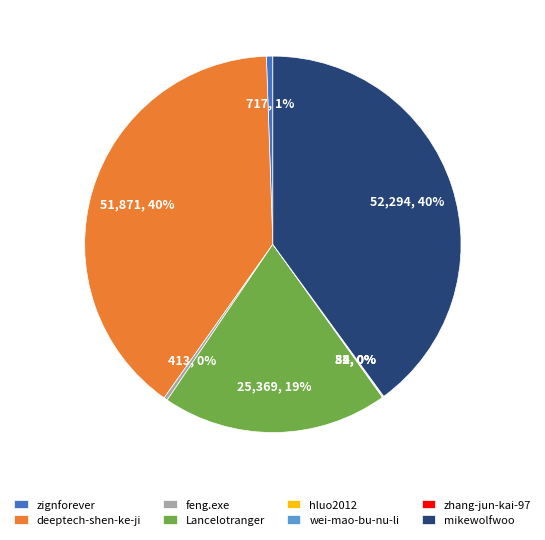

True or false: deeptech-shen-ke-ji accounts for 40% of the total.

True